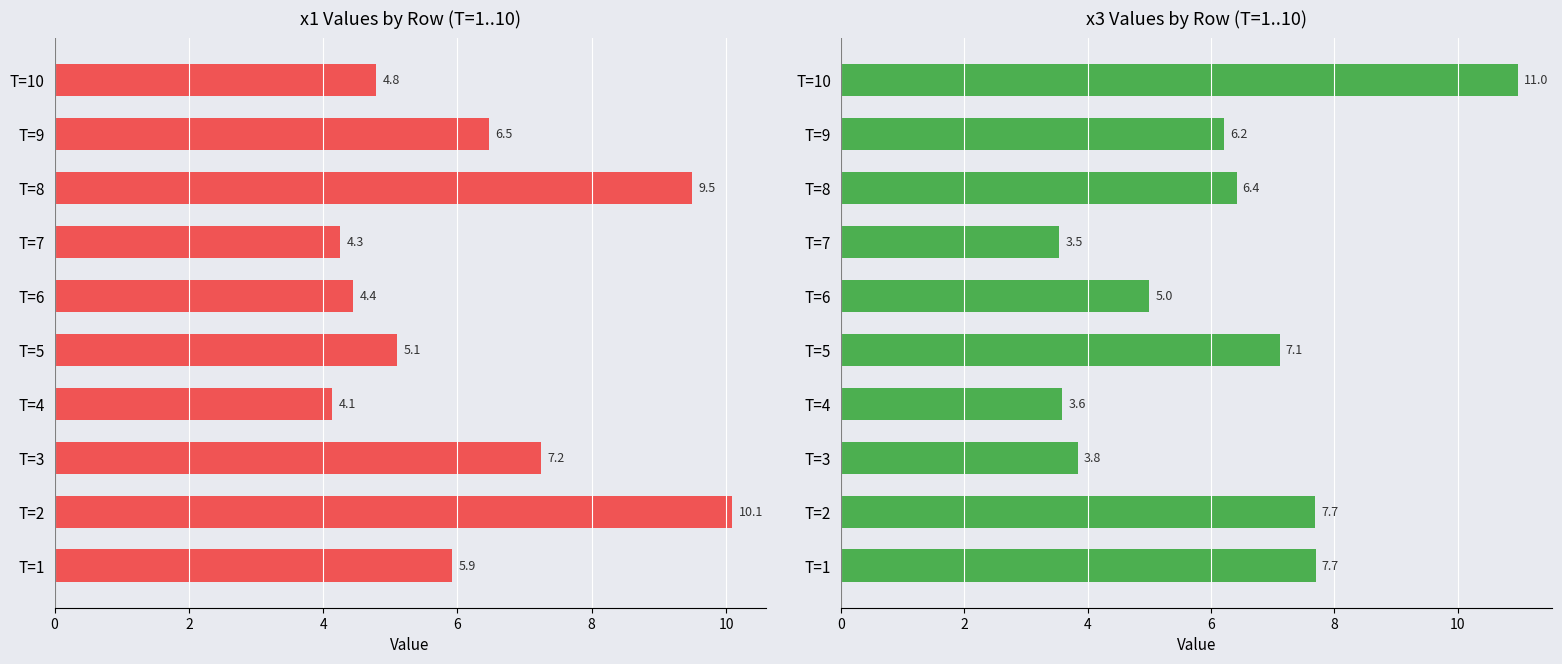

Rank the series by their average value, from highest to lowest.

x3, x1